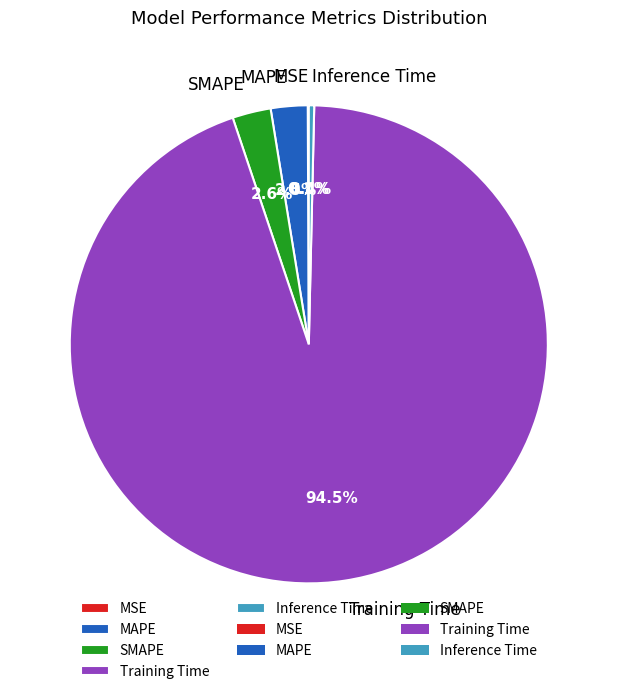

Which category has the biggest portion of the pie?

Training Time